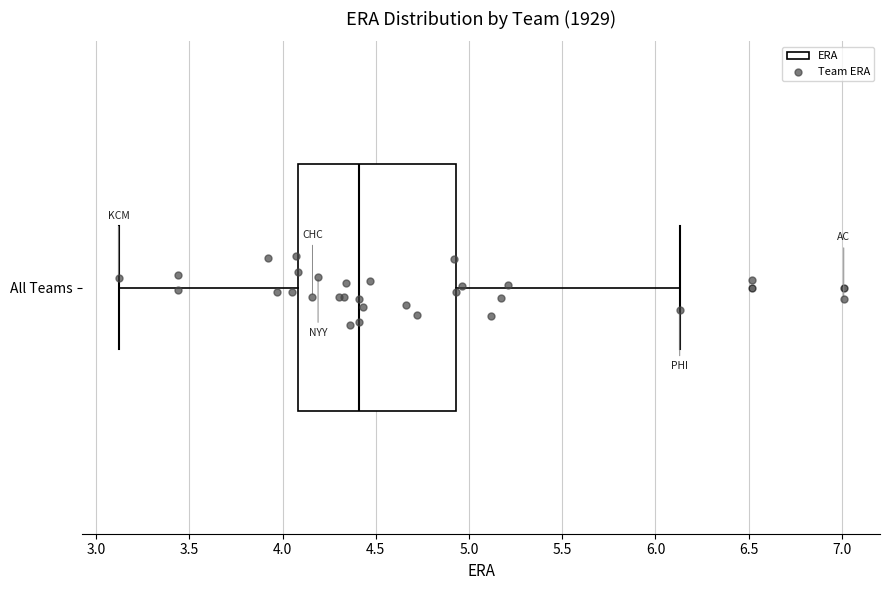

Transcribe this box plot: give where the median line is, the range the box spans, and where the two whiskers end, as read against the x-axis. The values are not printed on the chart, so give them approximately, as read against the axis.

median 4.40, box 4.10 to 4.95, whiskers 3.10 to 6.15